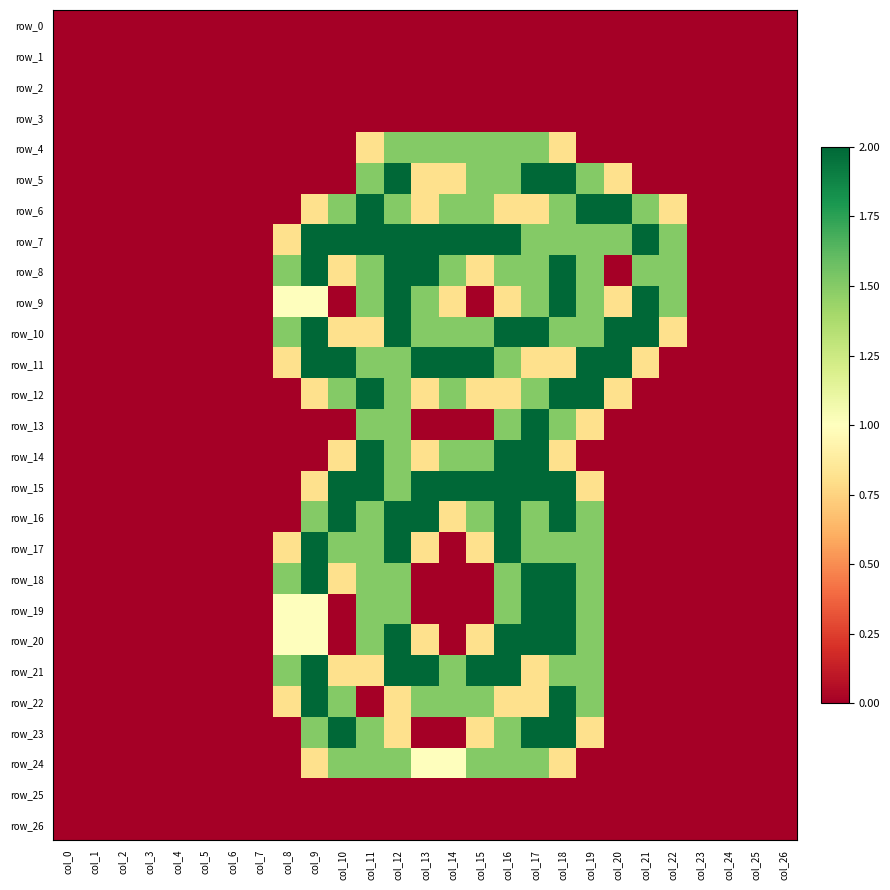

List the labels in order of row_6 value, smallest first.

col_0, col_1, col_2, col_3, col_4, col_5, col_6, col_7, col_8, col_23, col_24, col_25, col_26, col_9, col_13, col_16, col_17, col_22, col_10, col_12, col_14, col_15, col_18, col_21, col_11, col_19, col_20